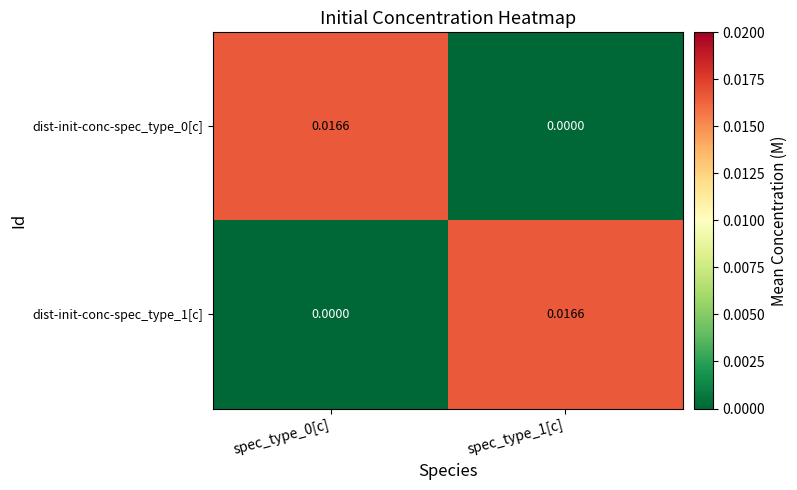

How many data points does each series have?

2